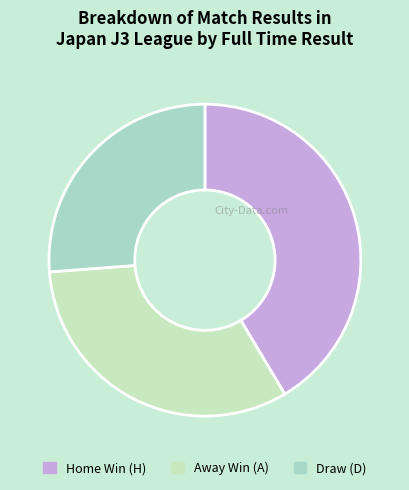

Is there any slice that represents more than half of the pie?

No